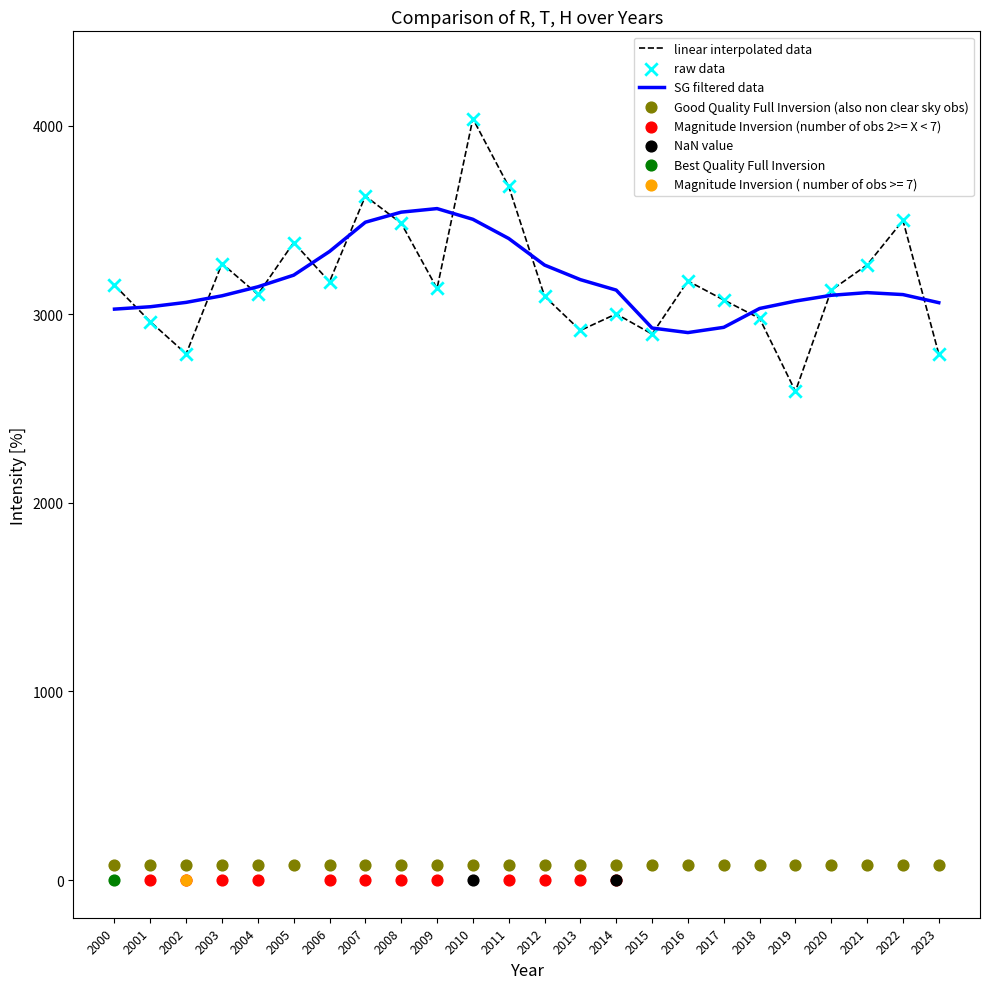

The SG filtered data series shows 3061.3 at 2023. True or false?

True